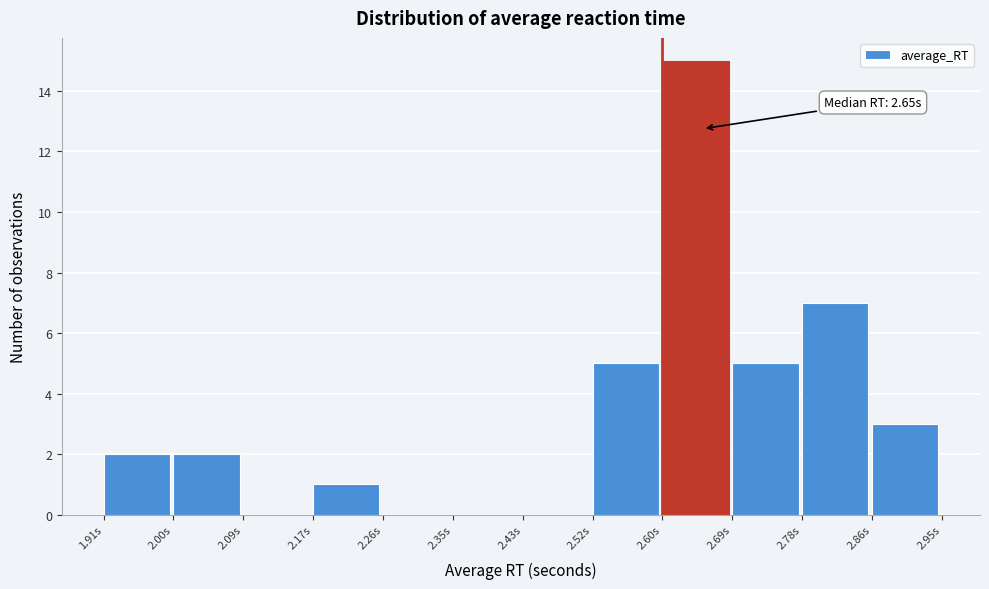

Which range on the x-axis has the tallest bar?

2.60 to 2.69